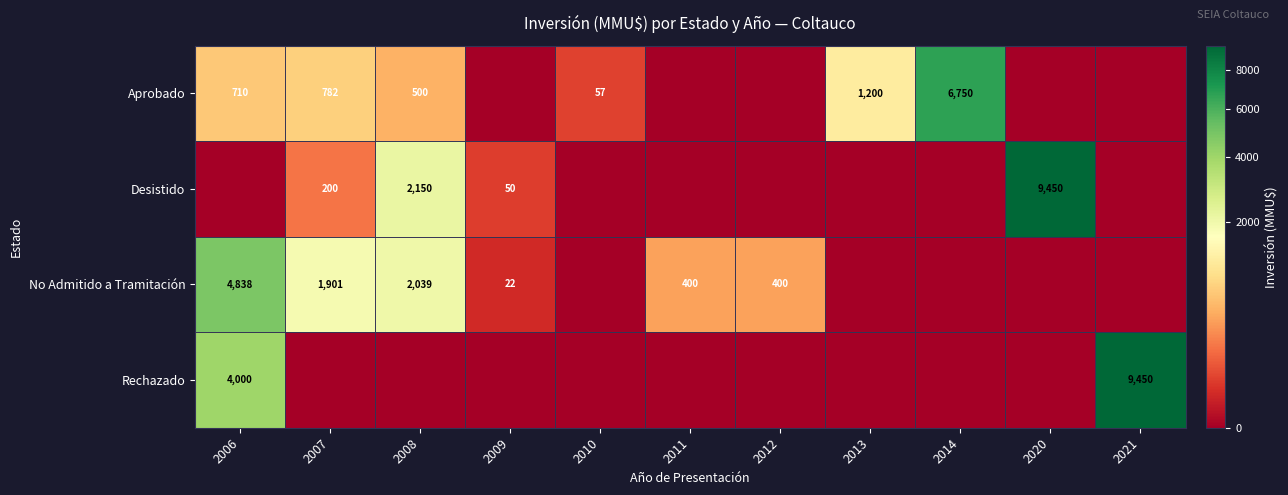

True or false: Aprobado has a value of 1187 at 2006.

False